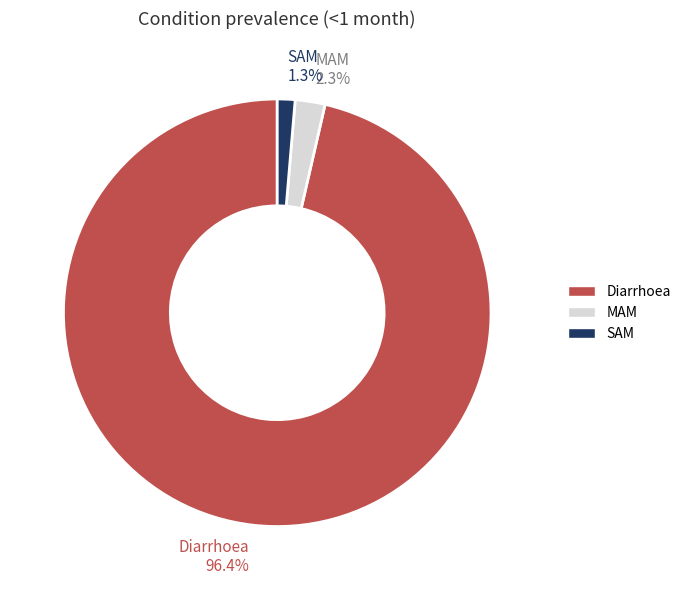

To the nearest percent, what percentage of the pie is Diarrhoea?

96%